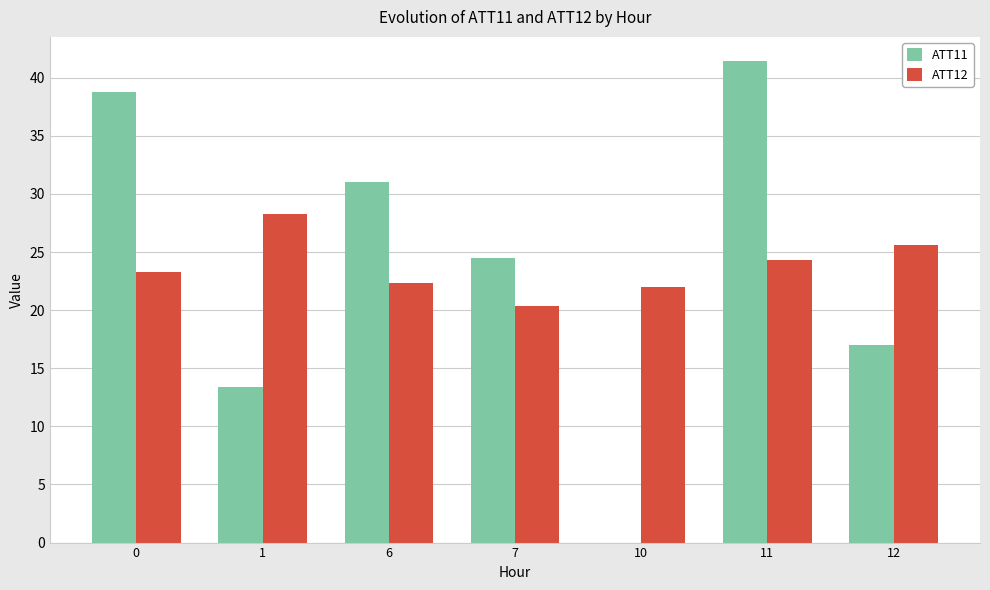

What is the sum of all ATT12 values?

166.2